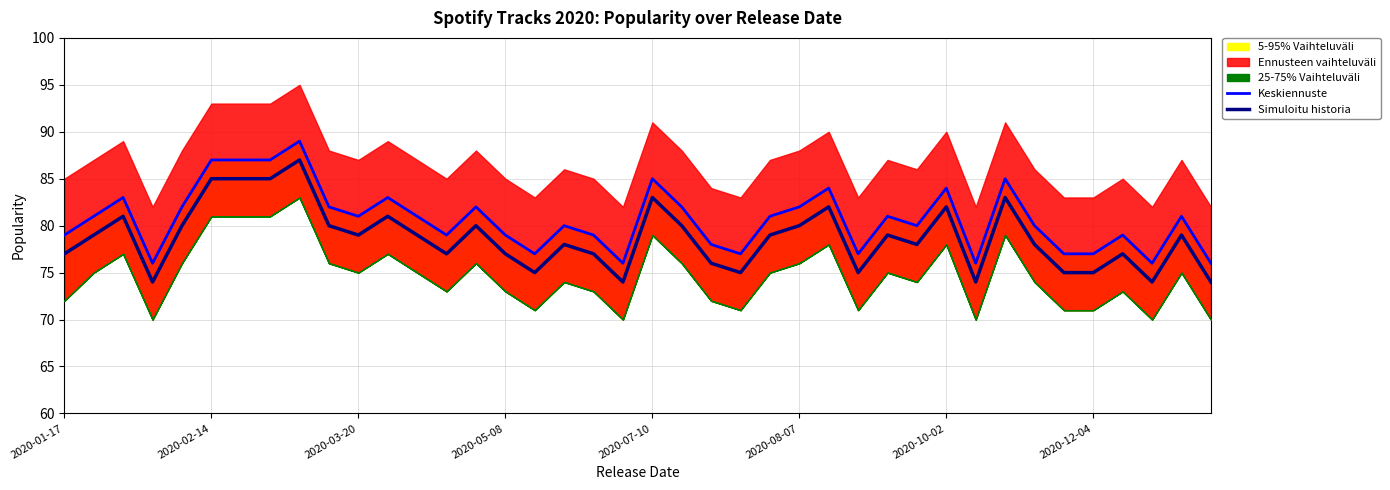

List the series in order of their peak value, highest first.

Keskiennuste, Simuloitu historia